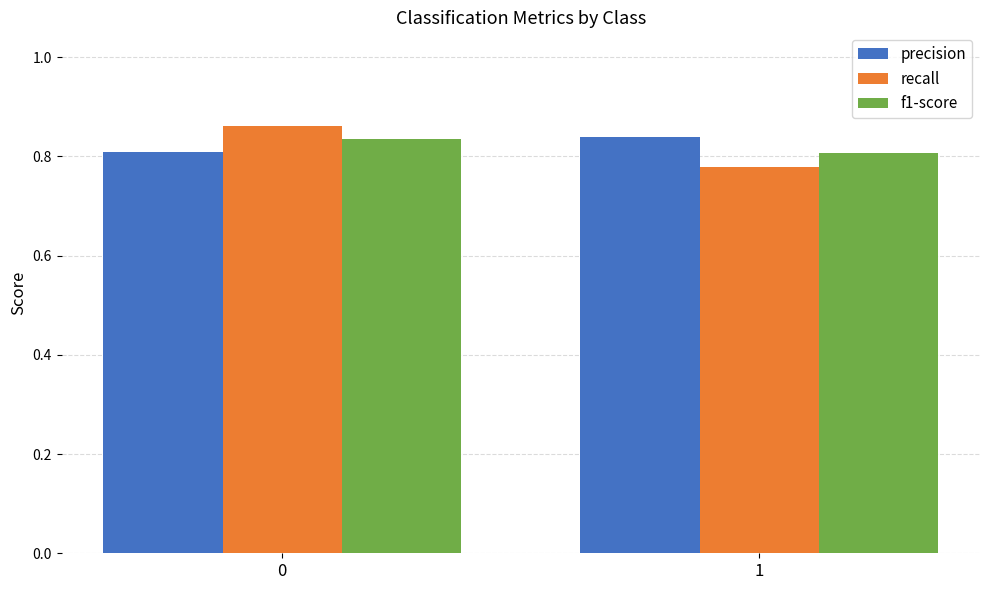

True or false: f1-score has a value of 0.6 at 1.

False